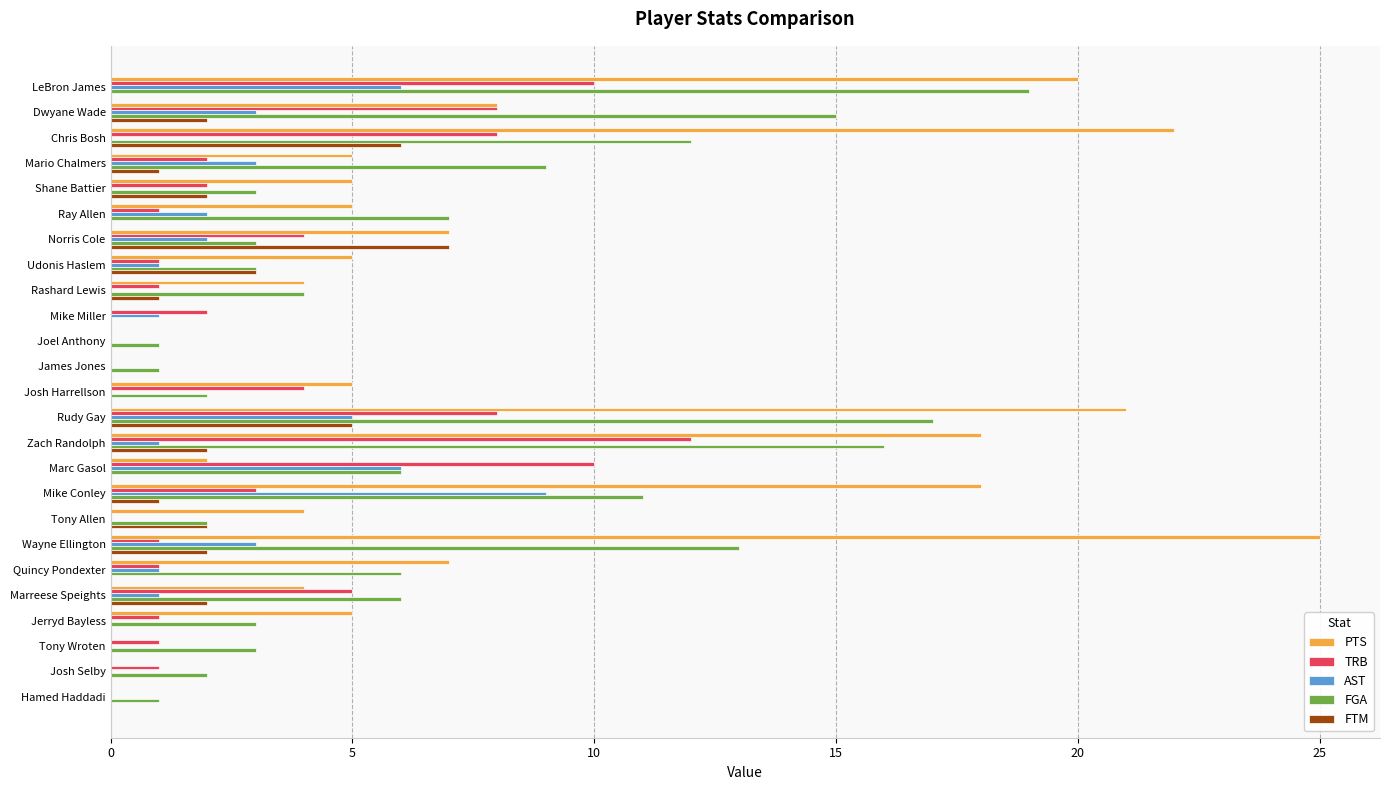

What is the maximum value for AST?

9